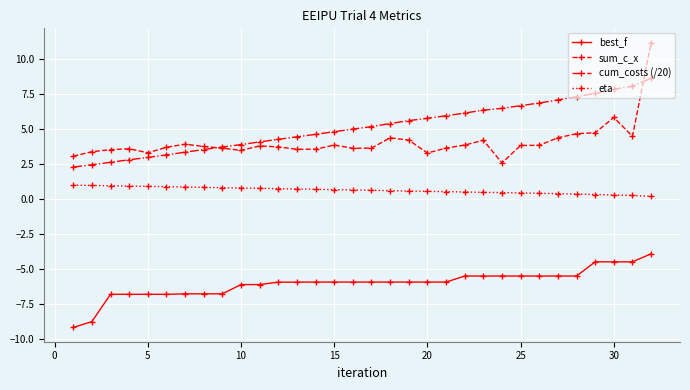

Rank the series by their maximum value, from lowest to highest.

best_f, eta, cum_costs (/20), sum_c_x